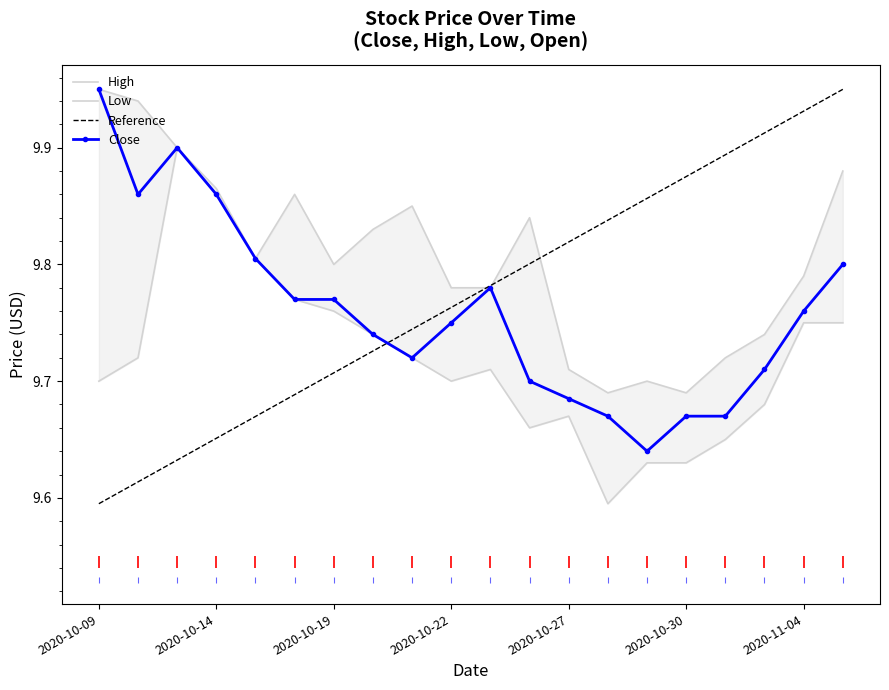

How many categories are shown in the chart?

20